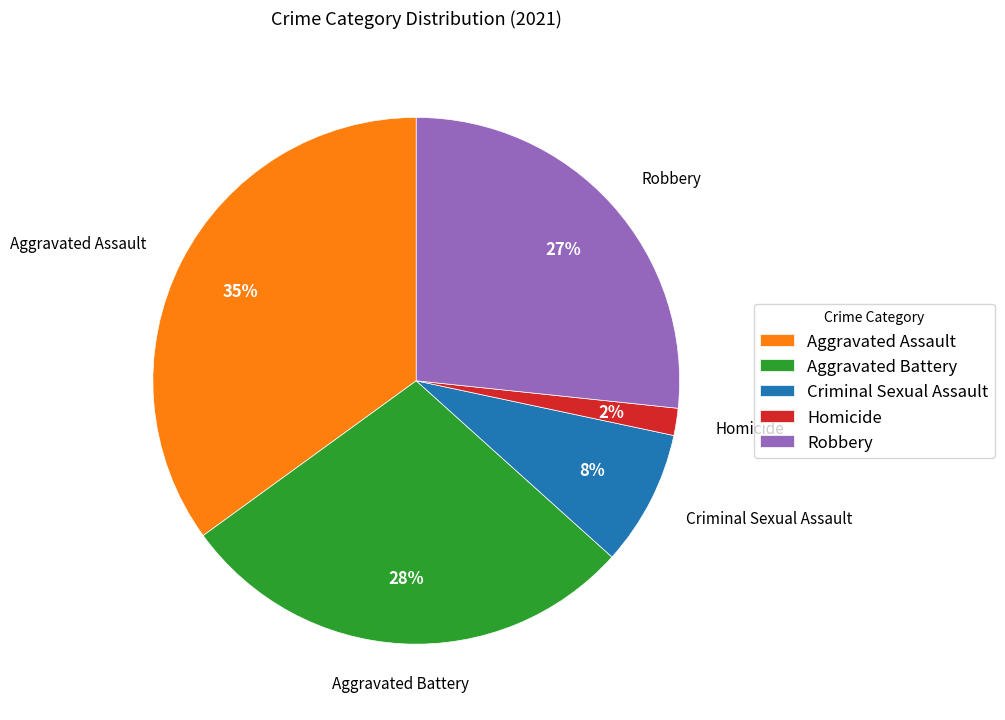

What percentage is the Criminal Sexual Assault slice, to the nearest percent?

8%